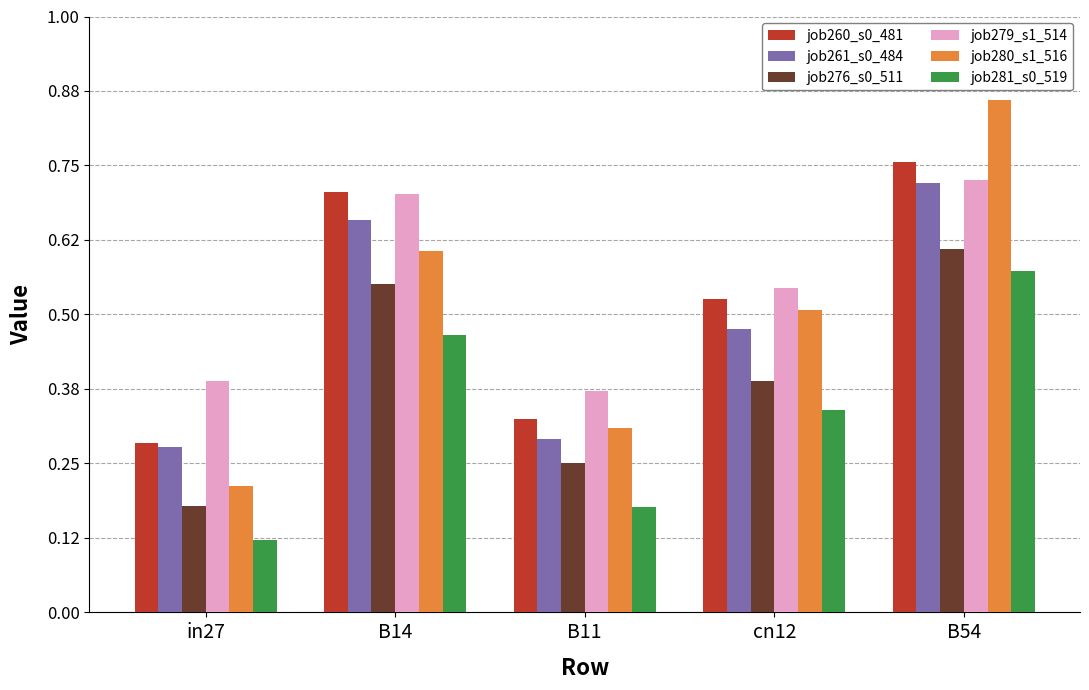

The job276_s0_511 series shows 0.4 at B11. True or false?

False